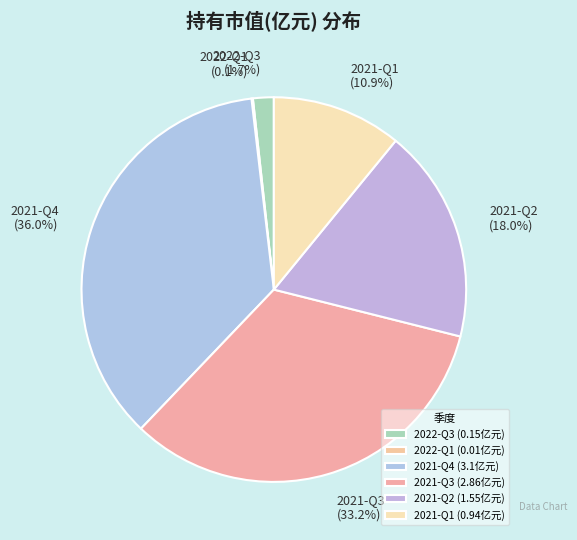

What percentage is the 2021-Q2 slice, to the nearest percent?

18%